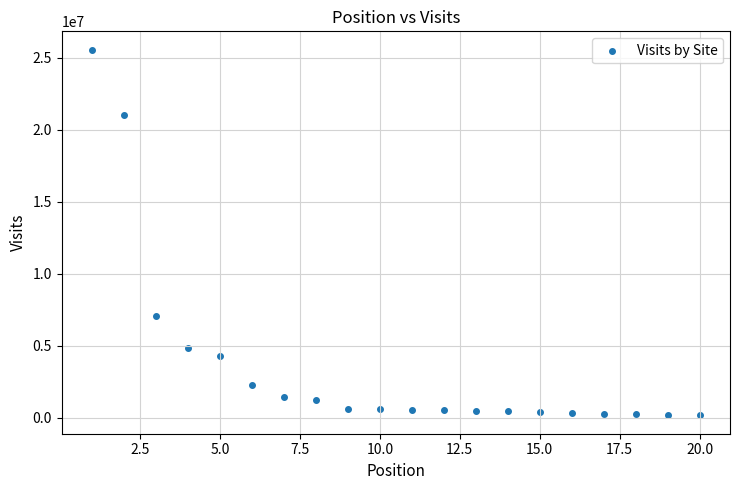

What is the range of X values (max minus min)?

19